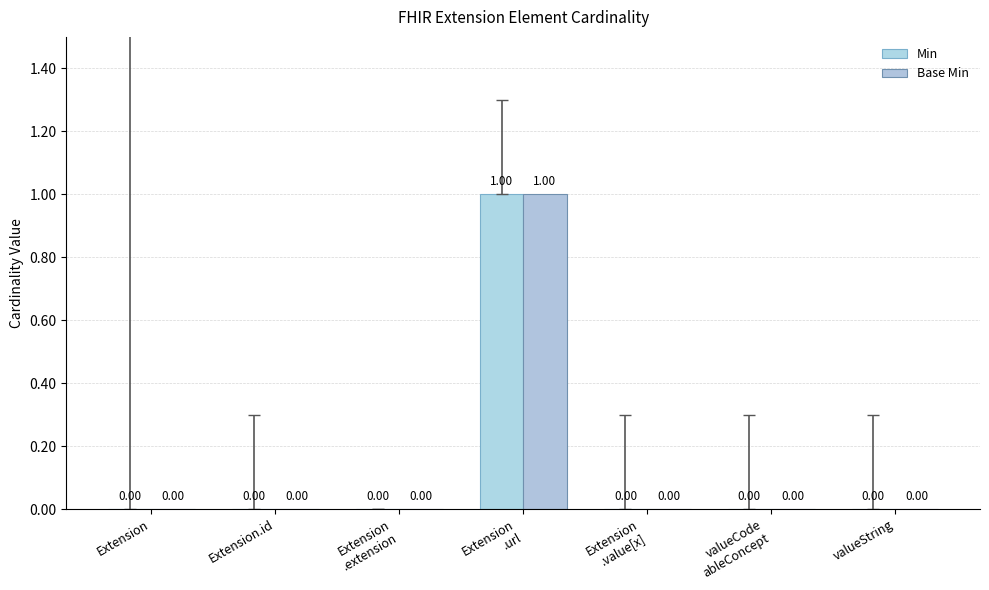

Is the value of Base Min at valueString greater than the value of Min at Extension?

No